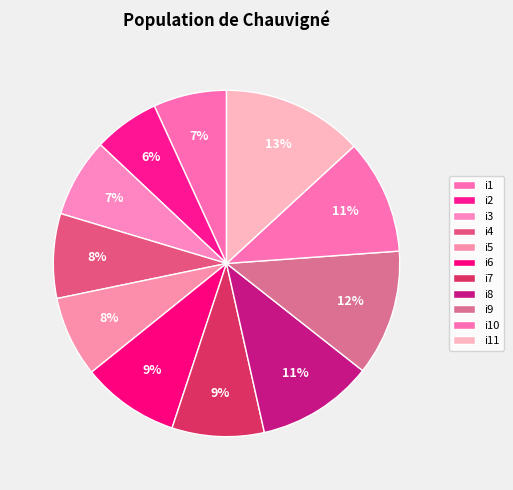

How many slices are in this pie chart?

11